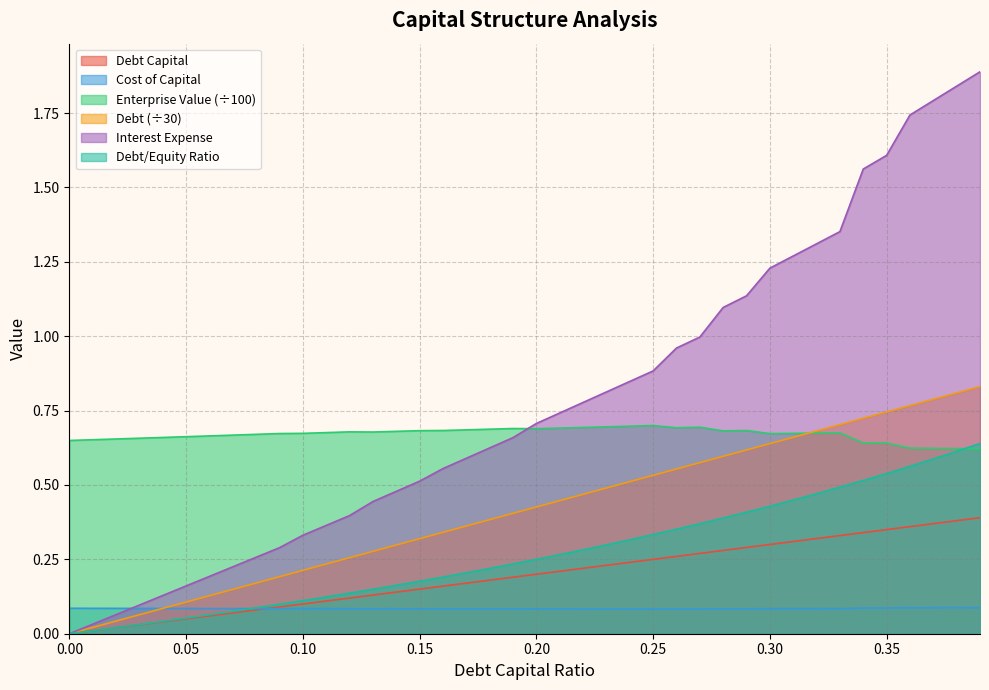

At how many categories does at least one series exceed 1?

12